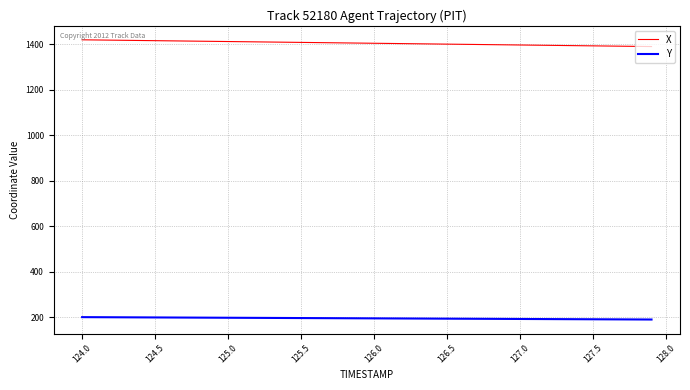

What is the highest value of the Y series?

200.8